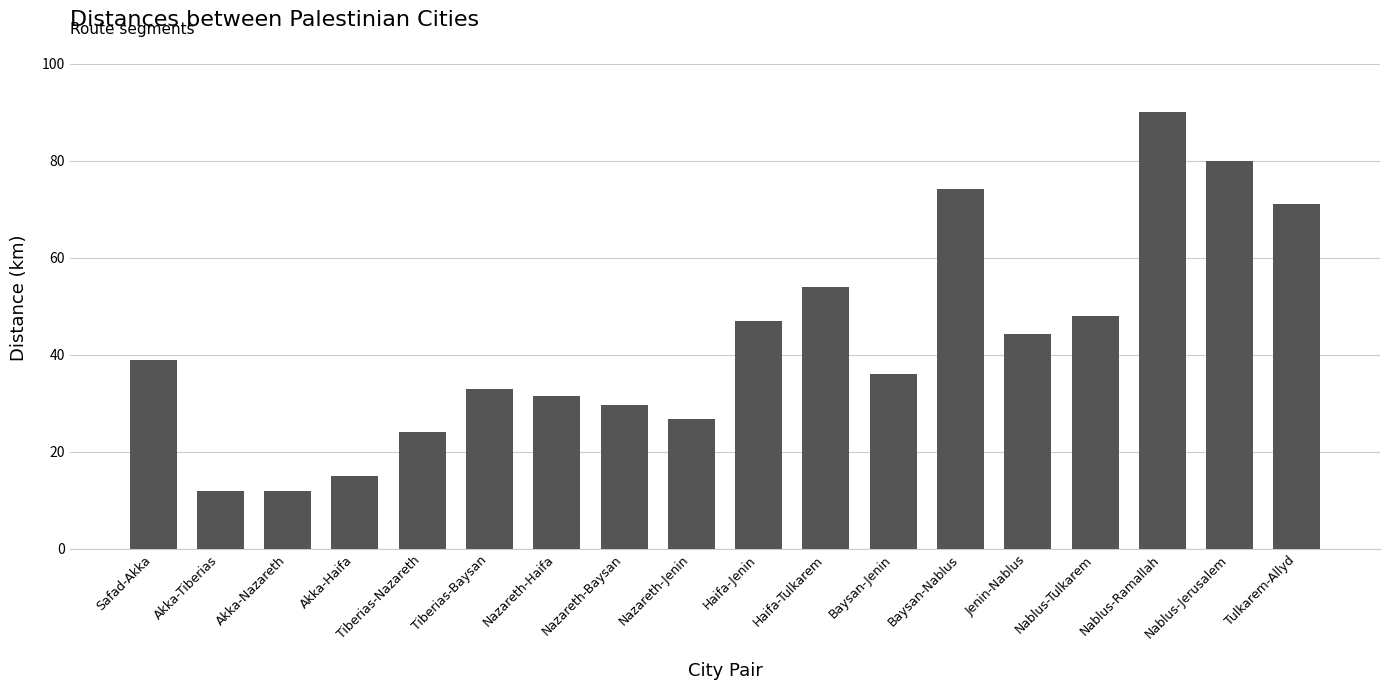

Count the number of data series in this chart.

1